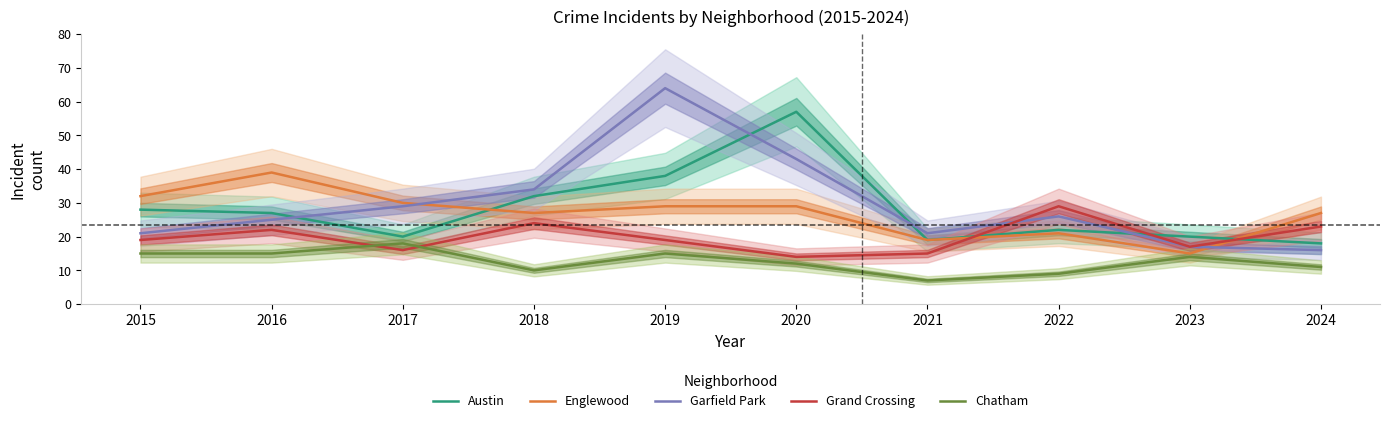

At which category does the chart reach its minimum across all series?

2021